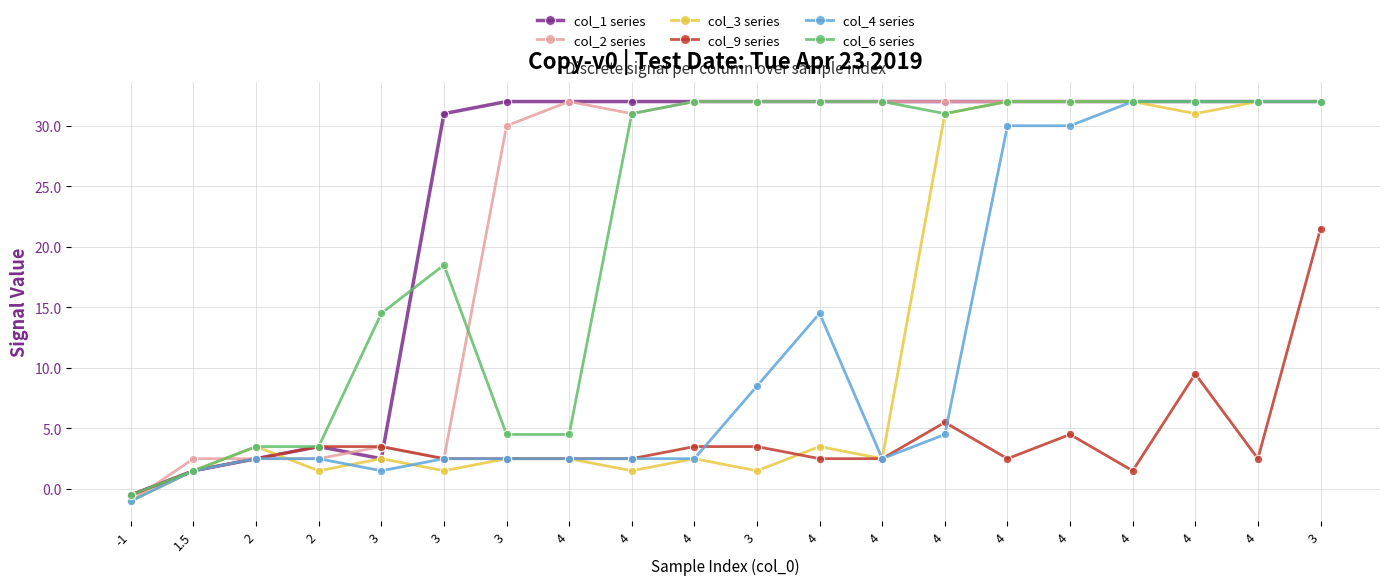

How many data points in col_2 series are less than 32?

8